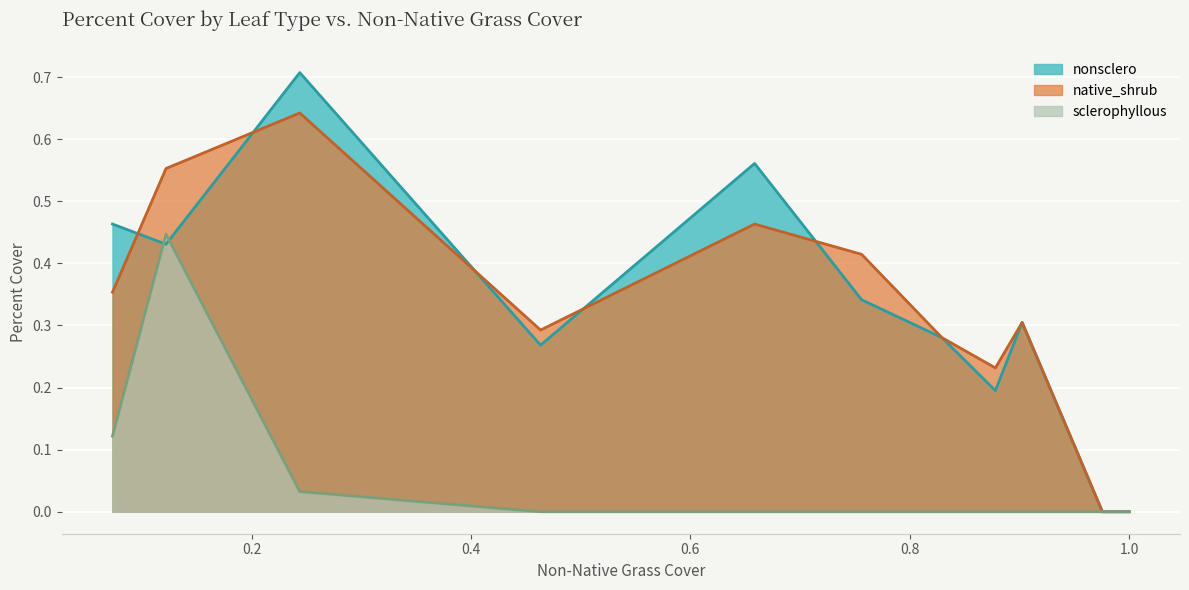

Rank the series by their maximum value, from lowest to highest.

sclerophyllous, native_shrub, nonsclero